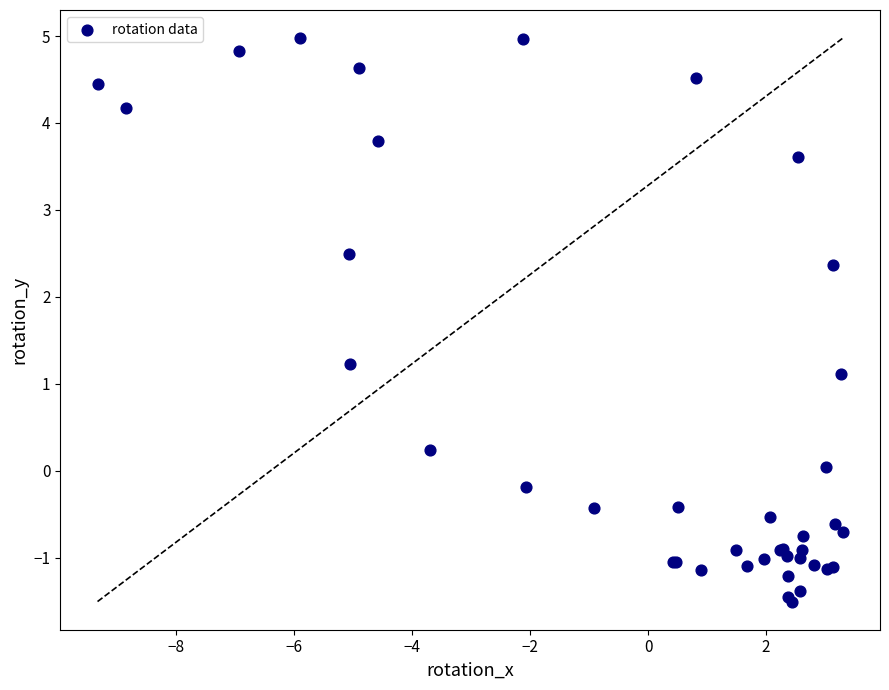

What Y value in the scatter plot is closest to 1?

1.1